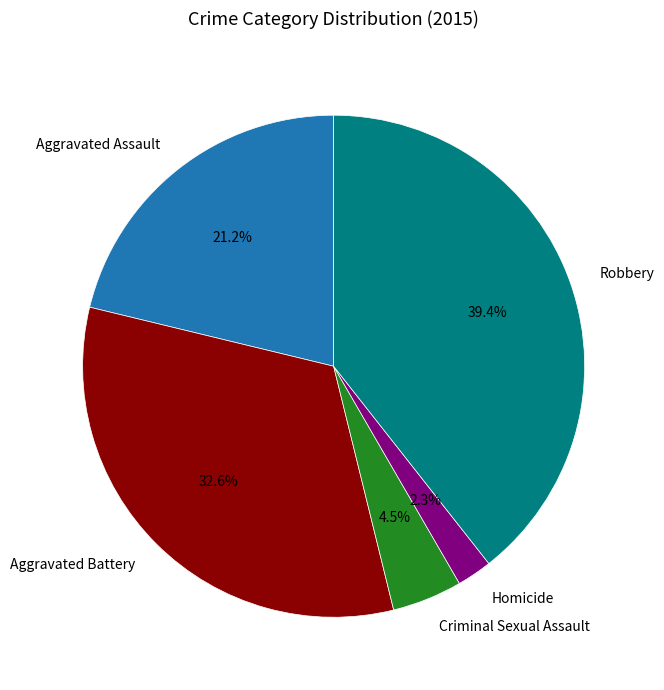

Which slice is the largest?

Robbery